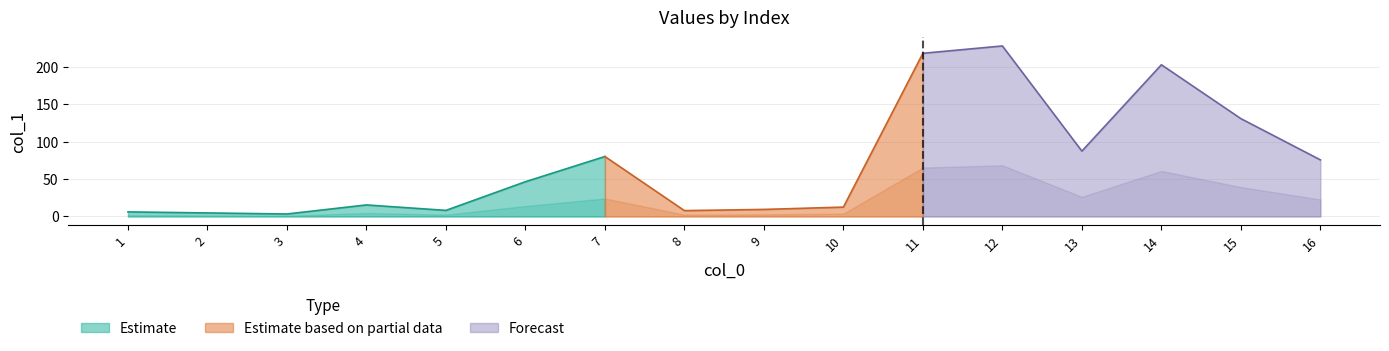

What is the change in value from 9 to 12?

+218.4